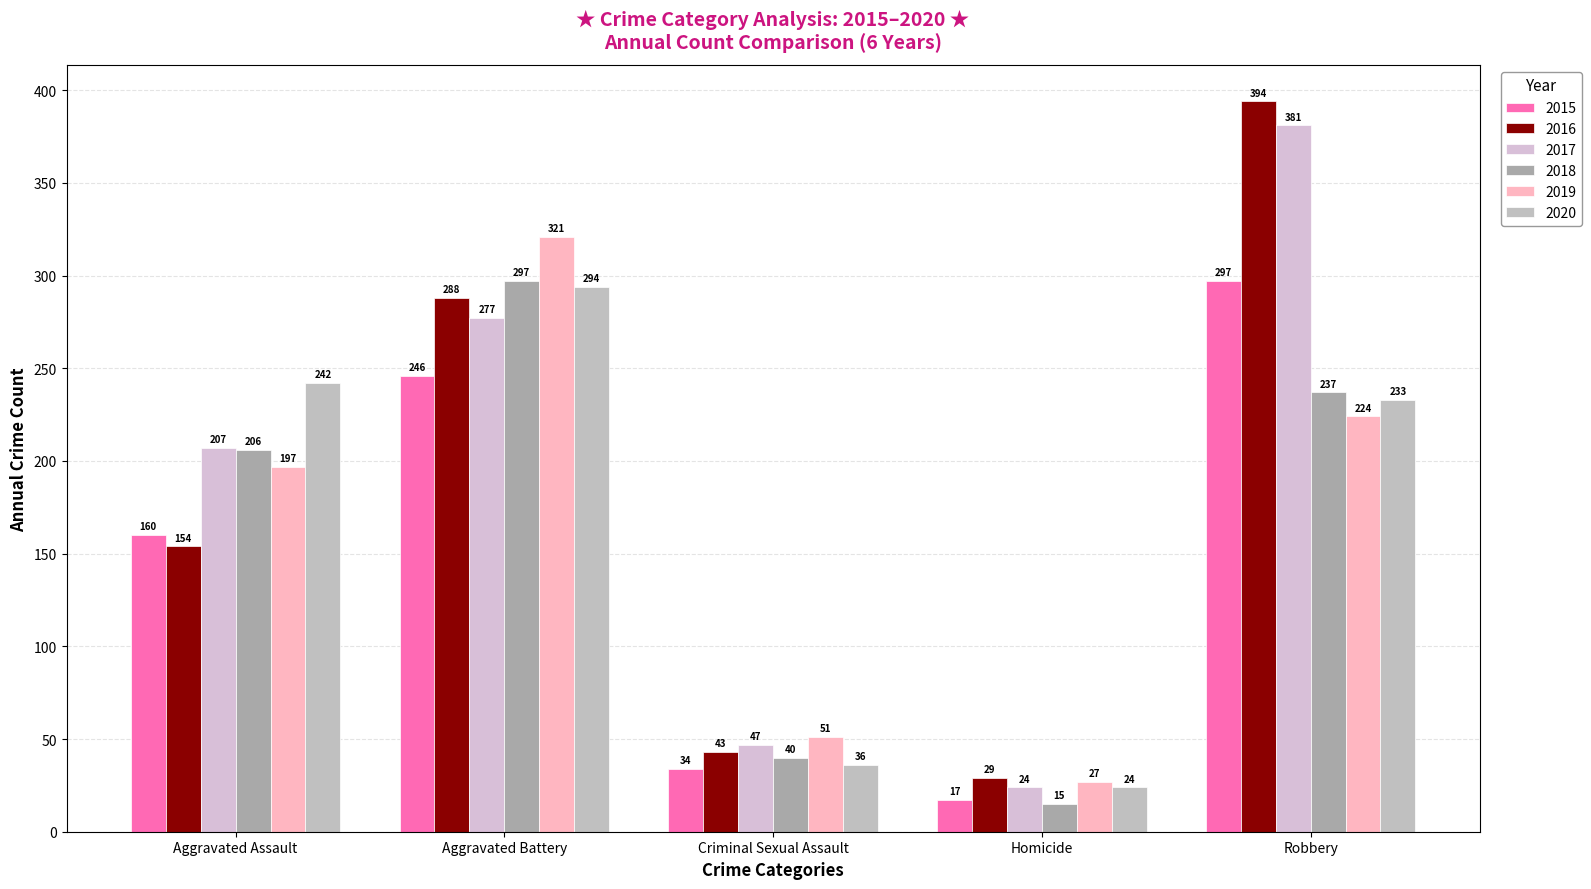

What is the sum of the 2019 values at Aggravated Assault and Aggravated Battery?

518